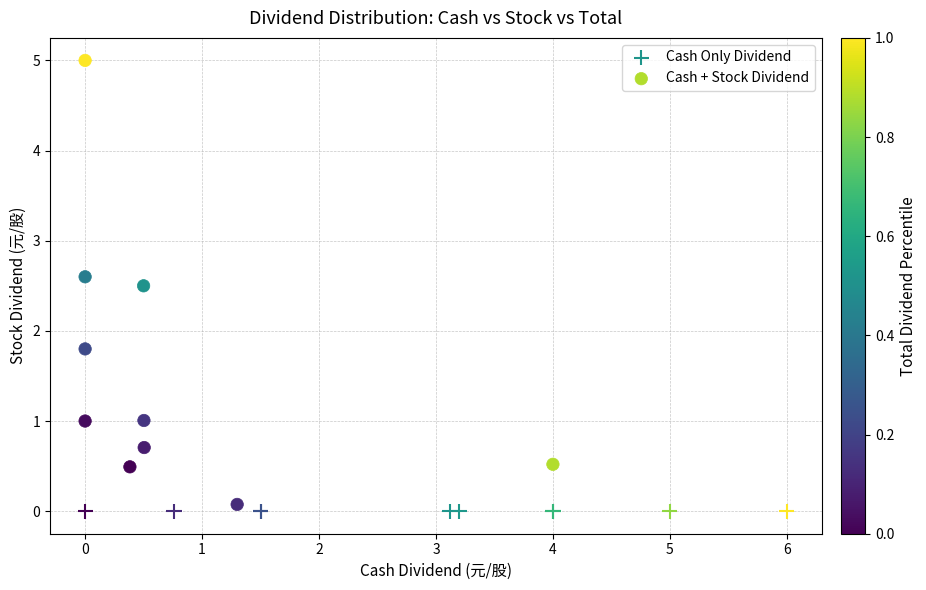

Which series reaches the maximum Y coordinate?

Cash + Stock Dividend